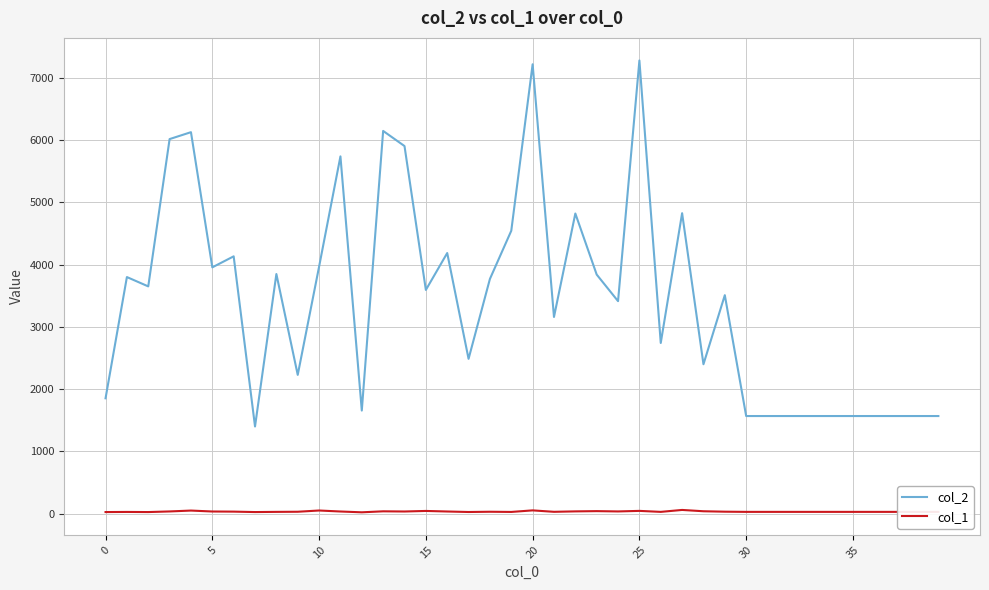

List the series in order of their overall mean, highest first.

col_2, col_1